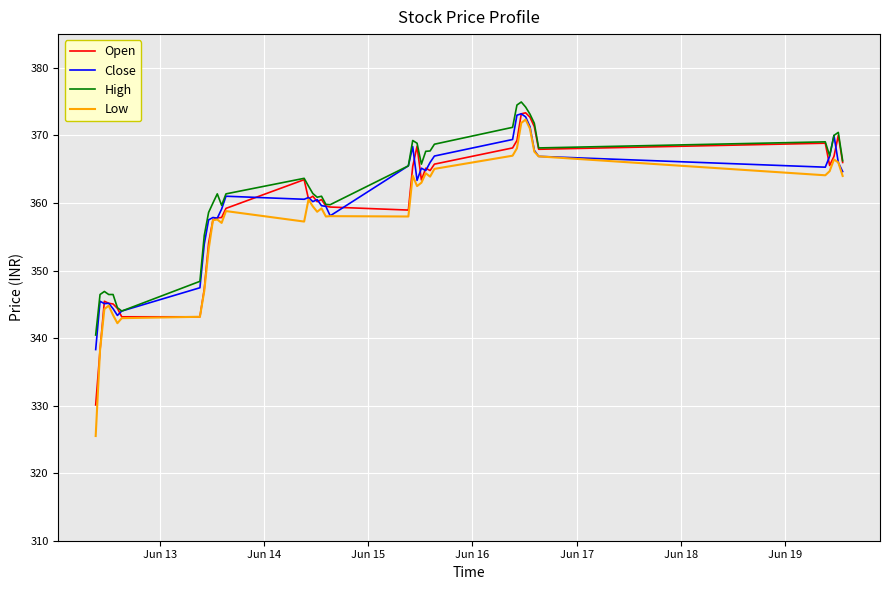

What is the minimum value shown in the chart?

325.5